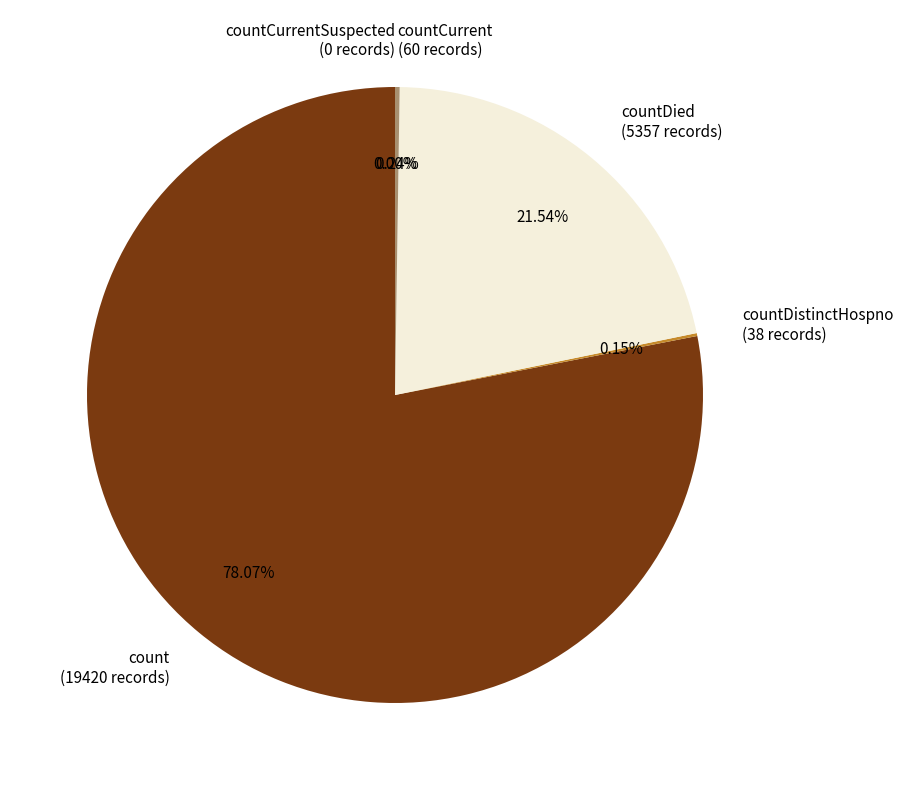

To the nearest percent, what is the combined percentage of countCurrentSuspected and countDied?

22%